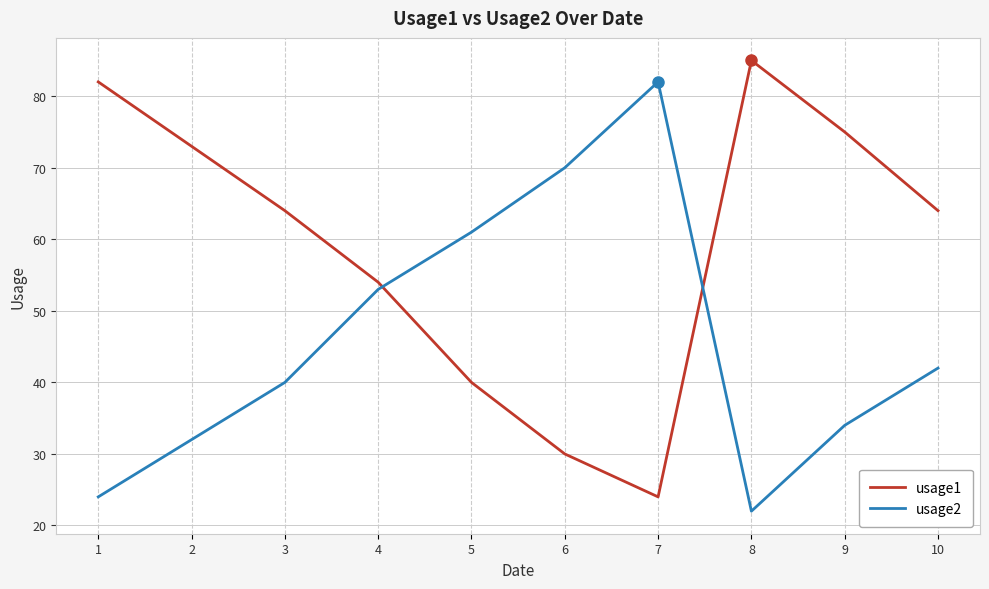

Where is usage1 nearest to the value 54?

4